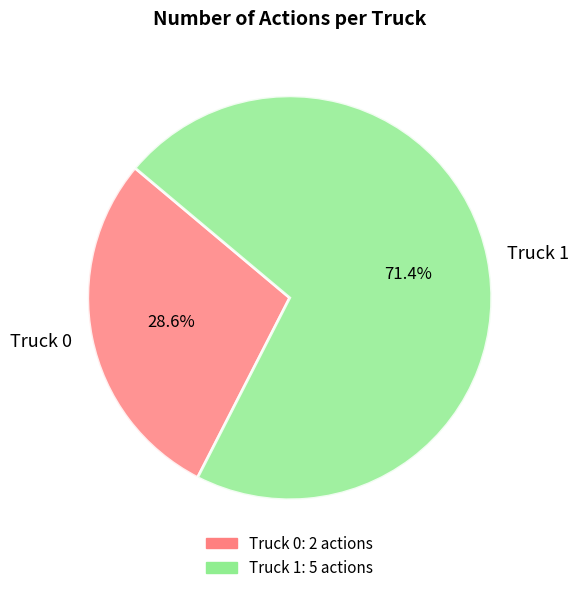

What is the largest slice in the pie chart?

Truck 1